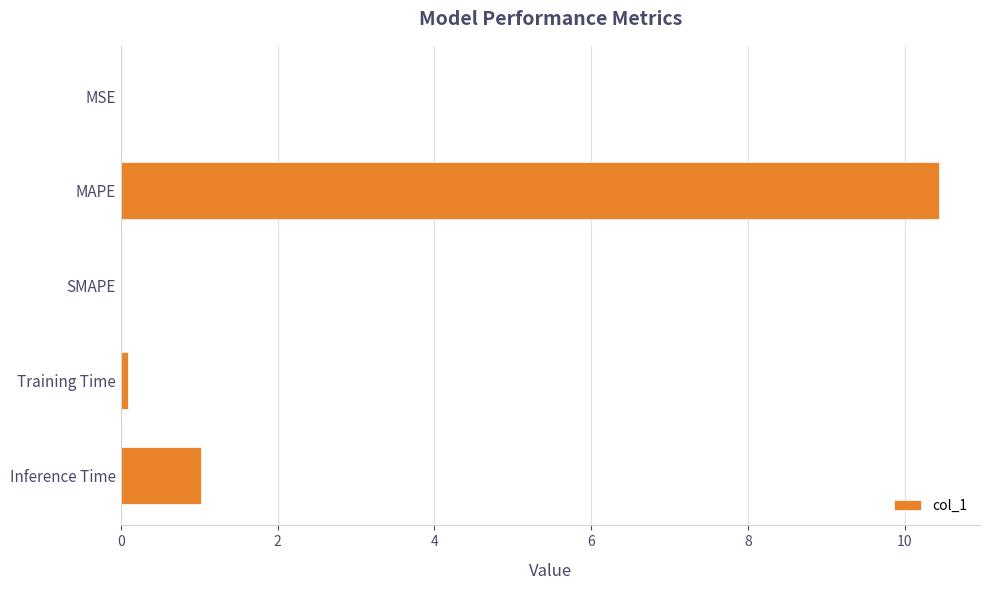

Are the bars horizontal?

Yes